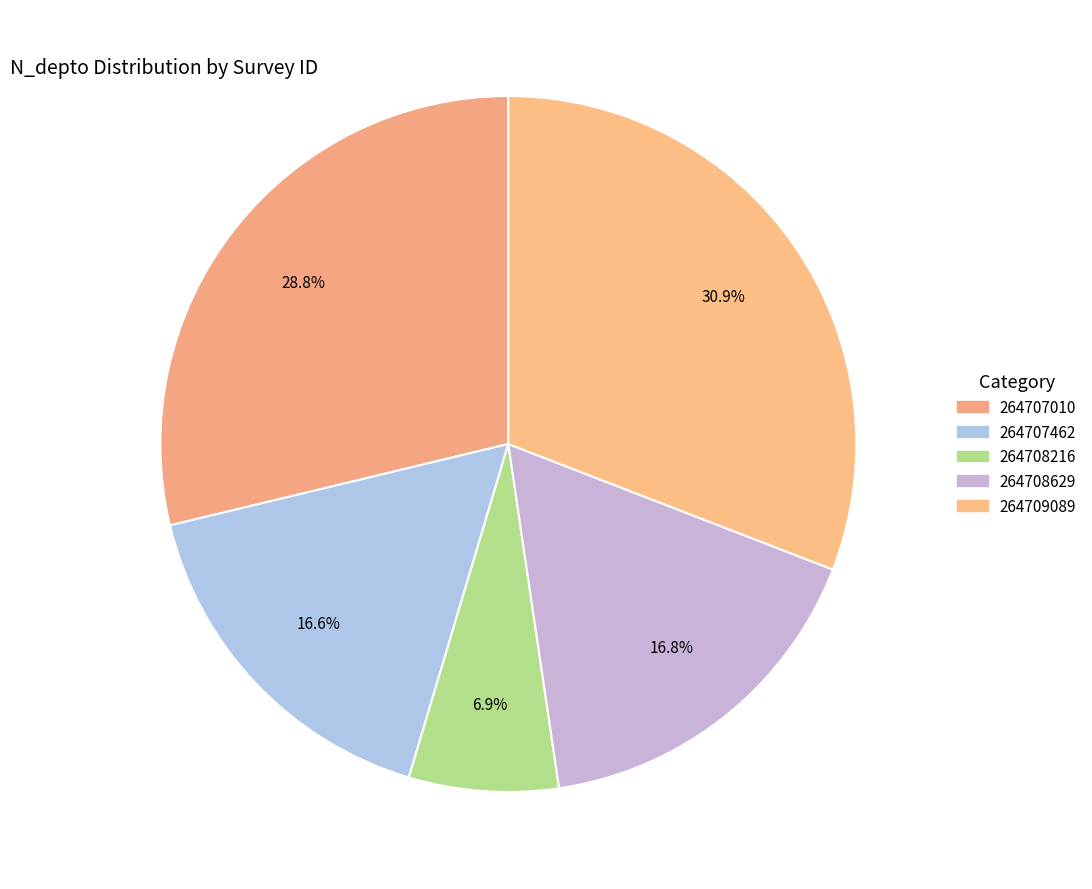

Is it true that 264708216 is 7% of the pie?

True